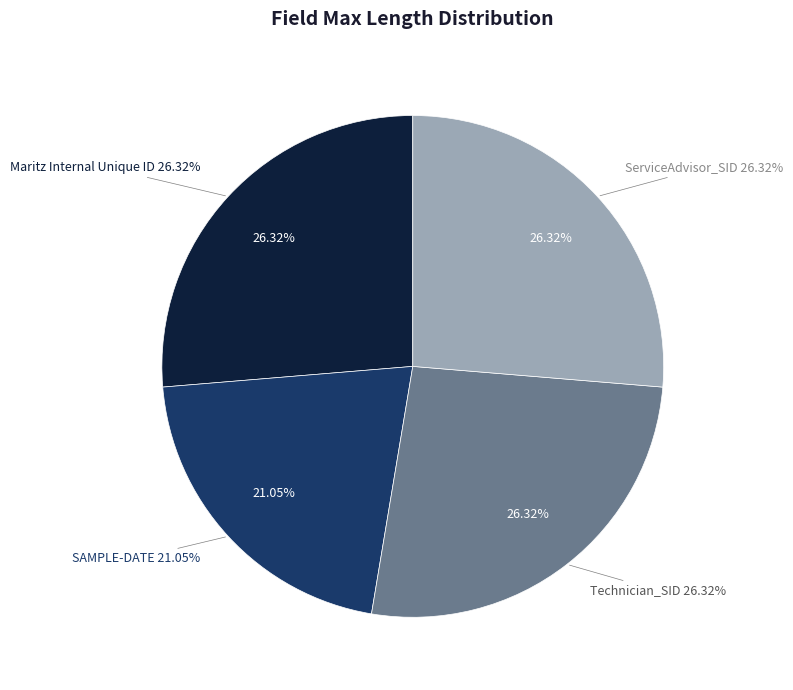

What percentage is the SAMPLE-DATE slice, to the nearest percent?

21%